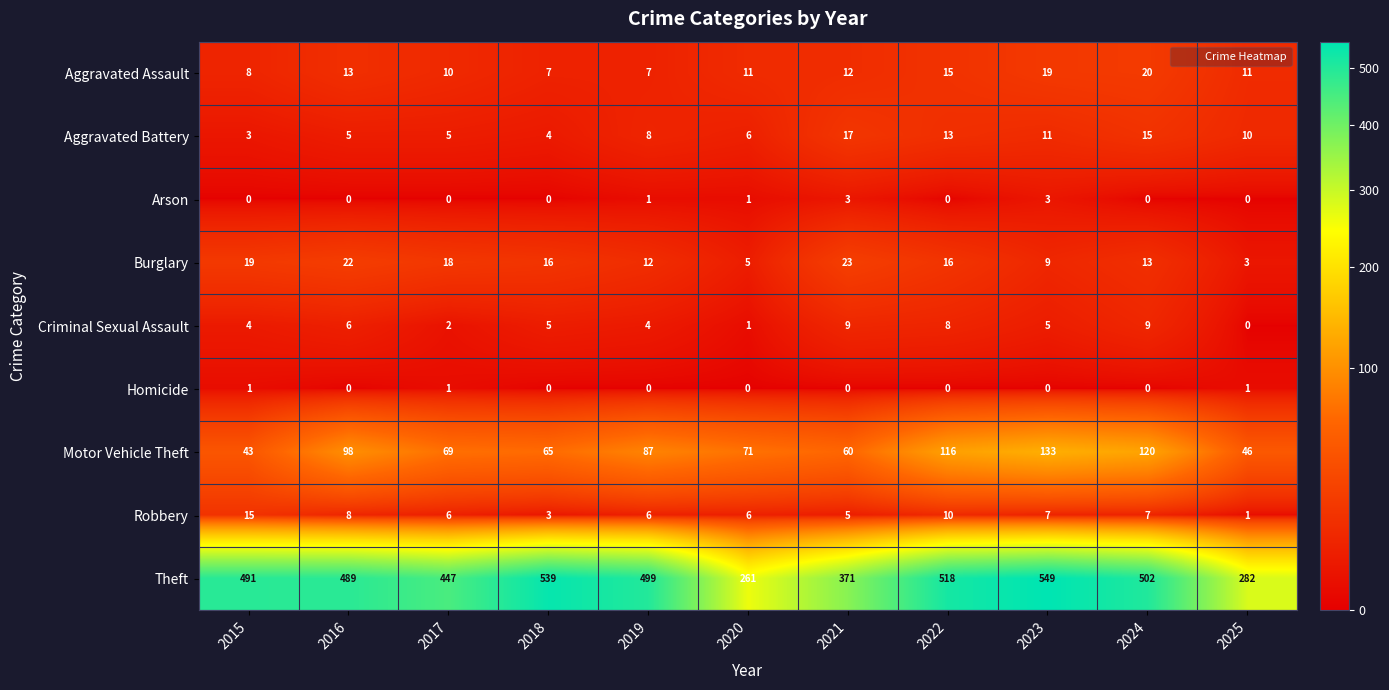

Which category has the highest value across all series?

2023